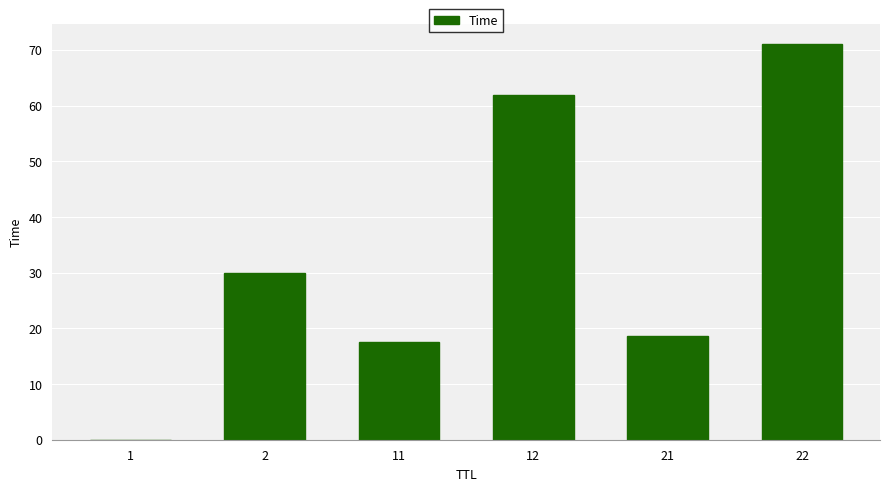

What is the sum of all values?

199.4